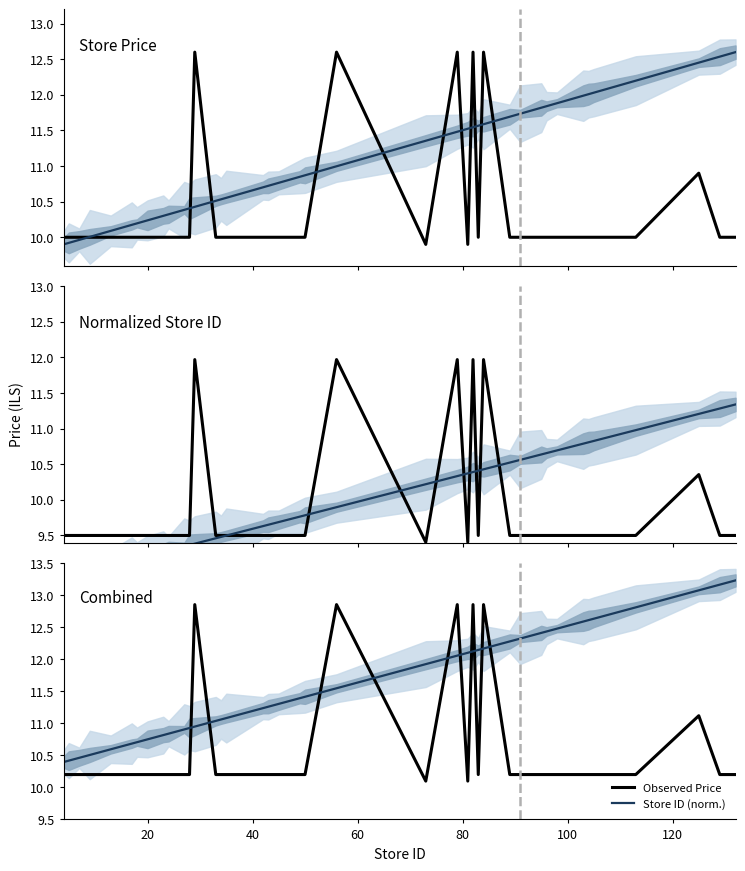

At how many categories does at least one series exceed 11?

28